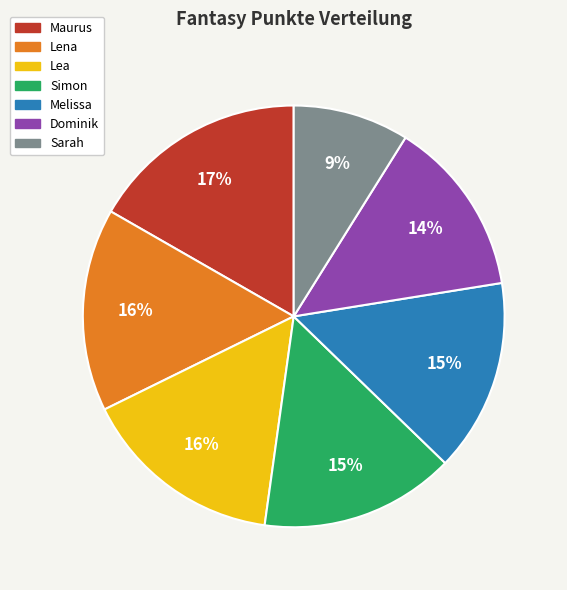

Count the number of slices in the pie.

7